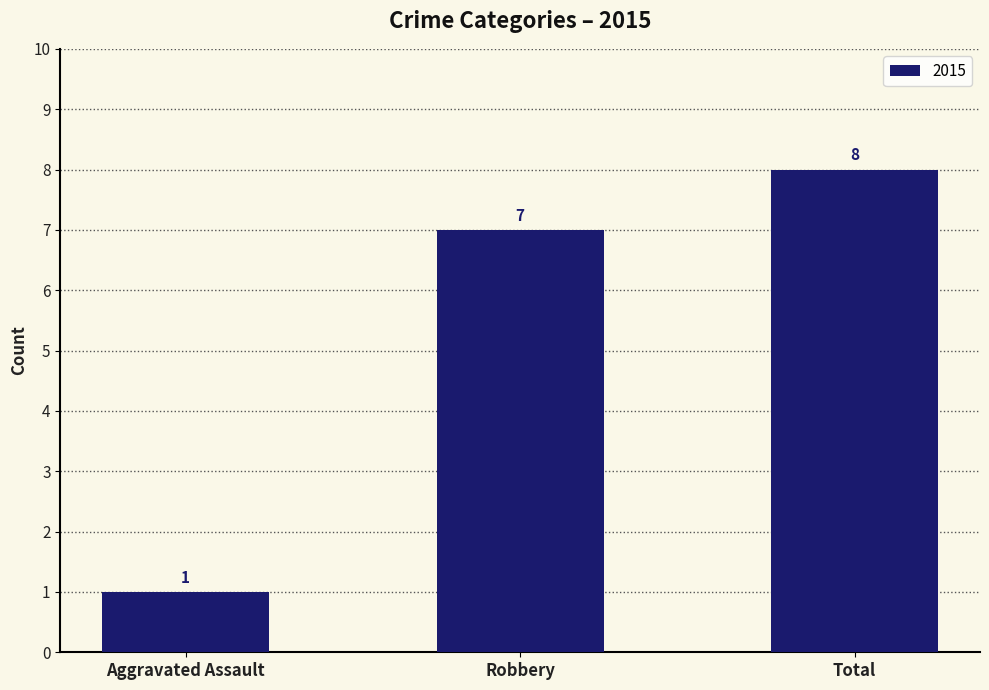

List the labels in order of value, largest first.

Total, Robbery, Aggravated Assault